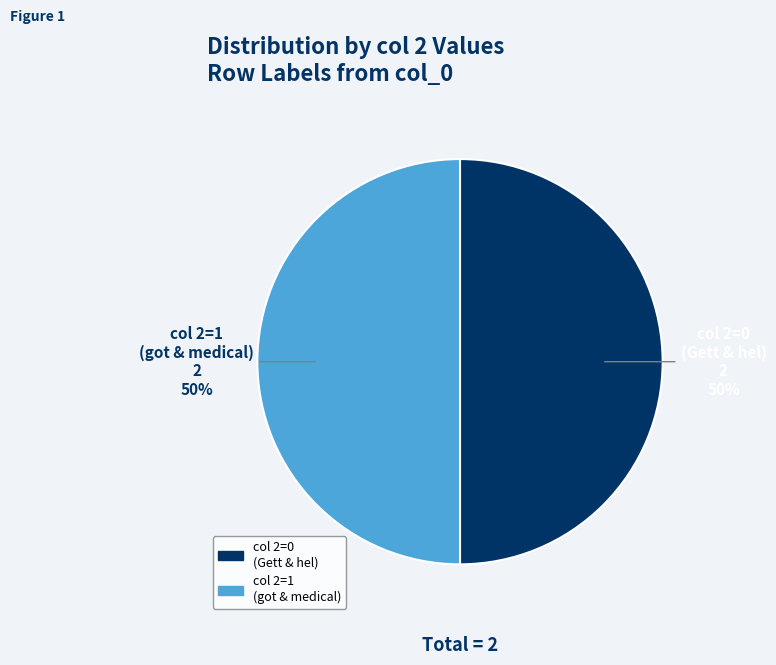

To the nearest percent, what is the average slice percentage?

50%